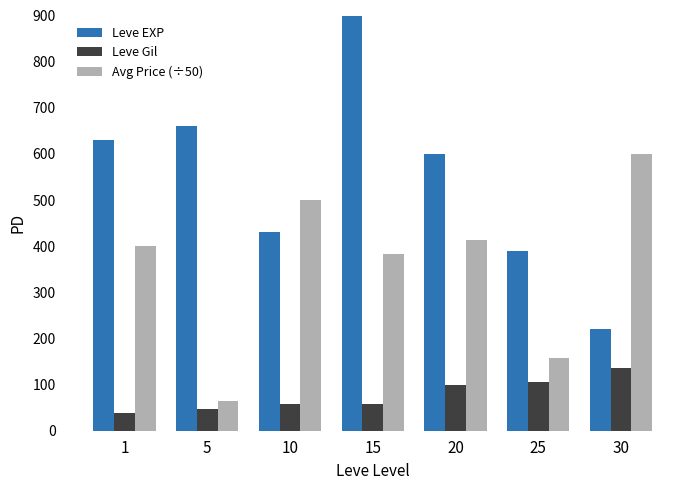

Reading left to right, list all the values displayed in this chart.

Leve EXP: 630.0	660.0	430.0	910.0	600.0	390.0	220.0
Leve Gil: 37.3	46.7	57.3	58.0	98.3	105.7	136.7
currentAveragePrice: 400.1	65.2	500.0	383.0	413.4	158.4	600.6